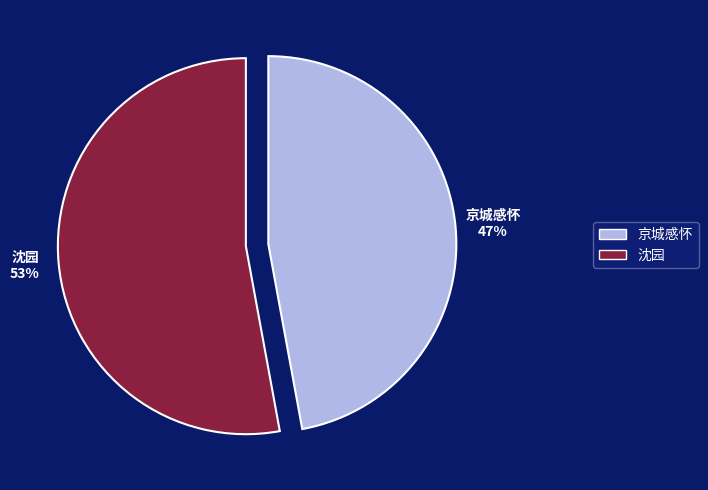

Is there any slice that represents more than half of the pie?

Yes